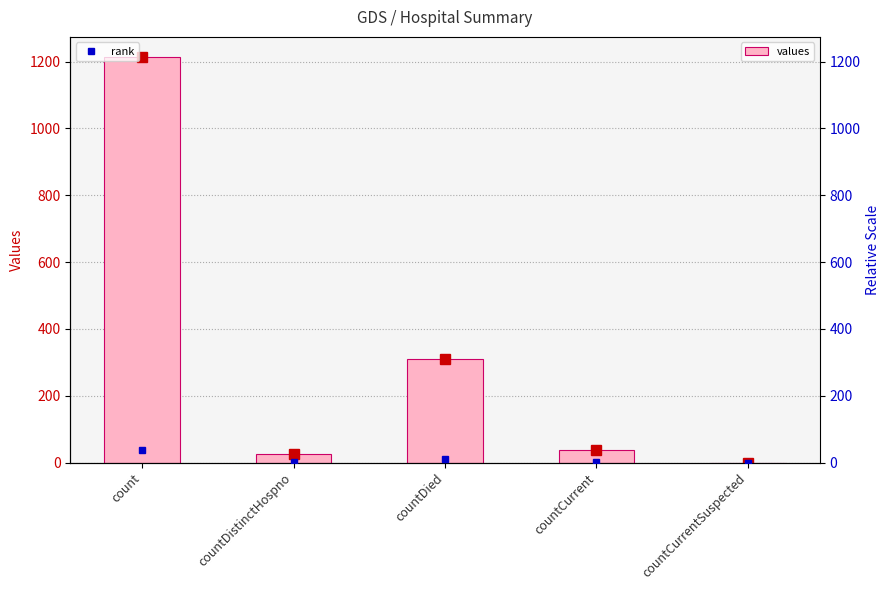

List the labels in order of value, smallest first.

countCurrentSuspected, countDistinctHospno, countCurrent, countDied, count